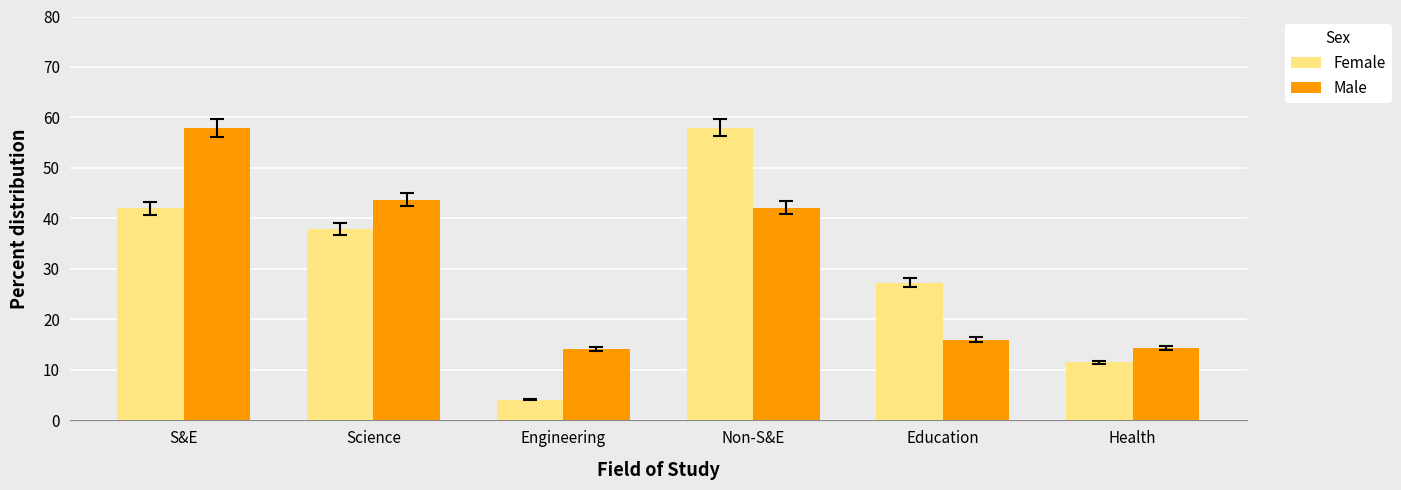

What is the greatest value displayed?

58.0